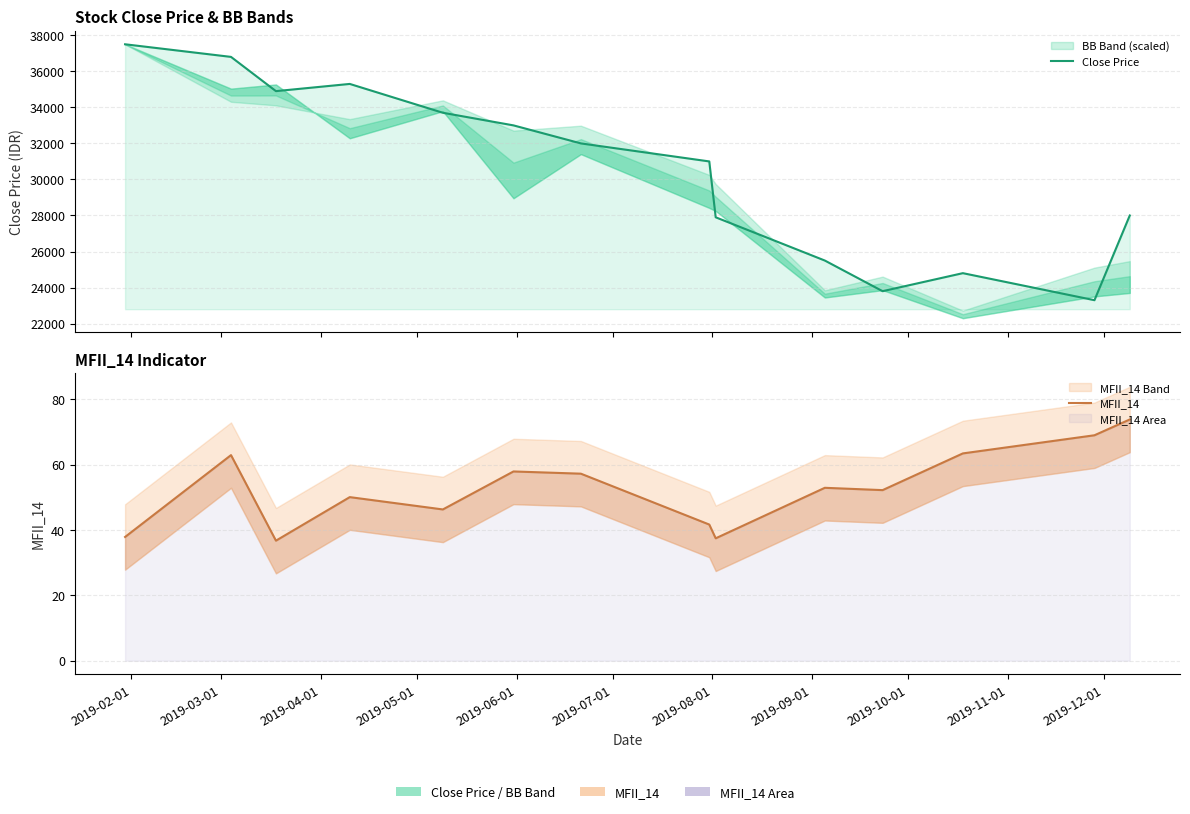

What is the minimum value for MFII_14?

36.7